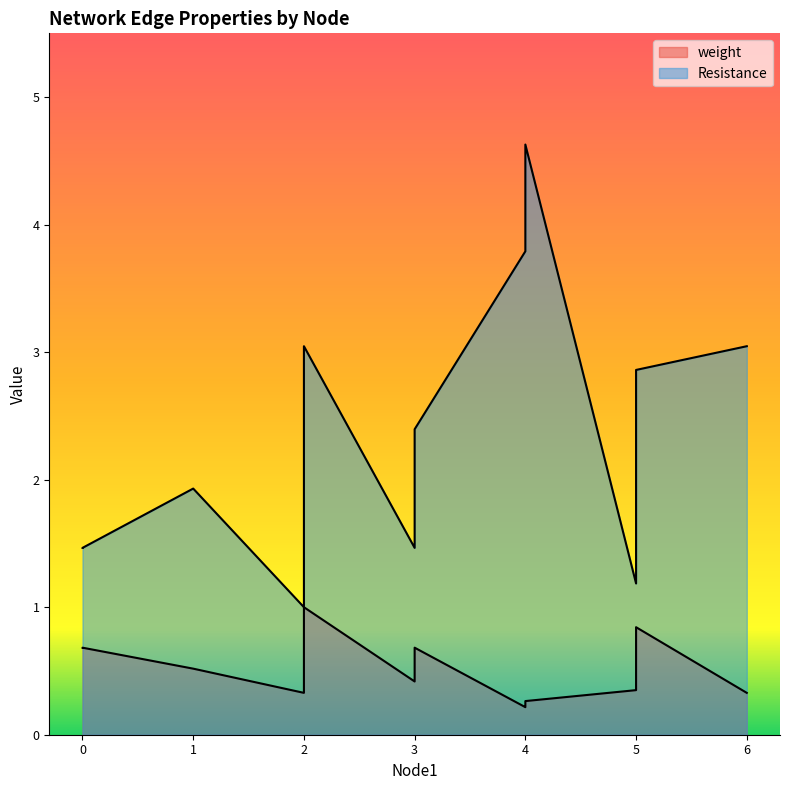

How many lines are shown in the chart?

2